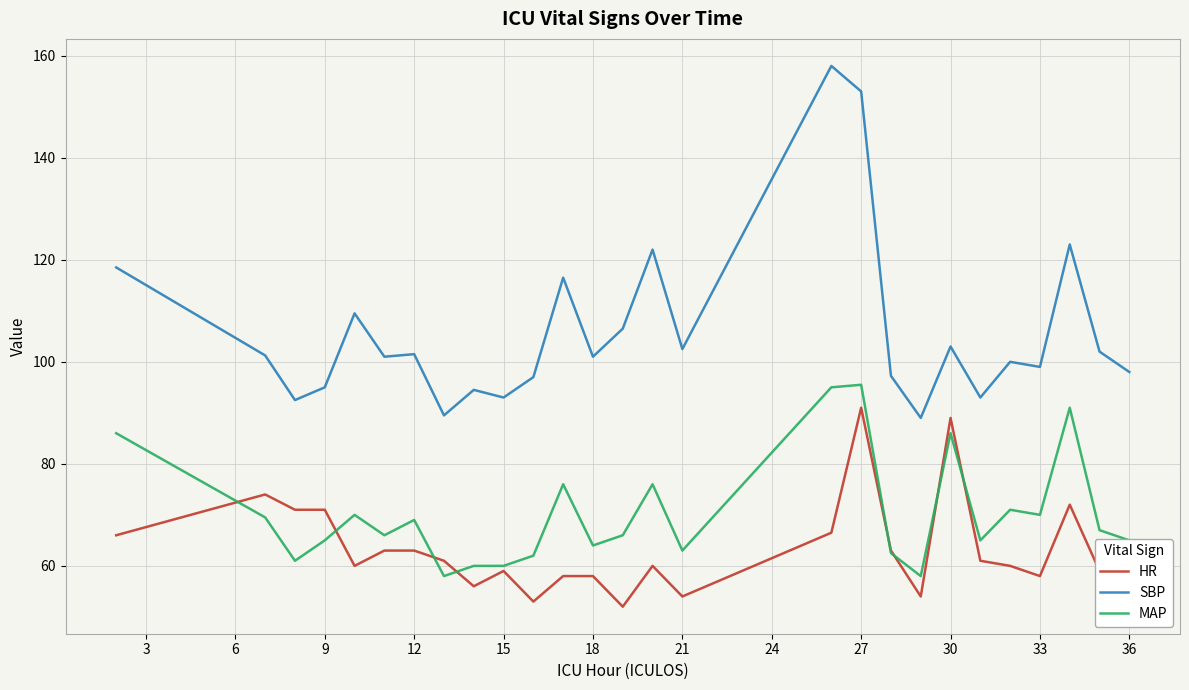

Which series has the largest total across all categories?

SBP